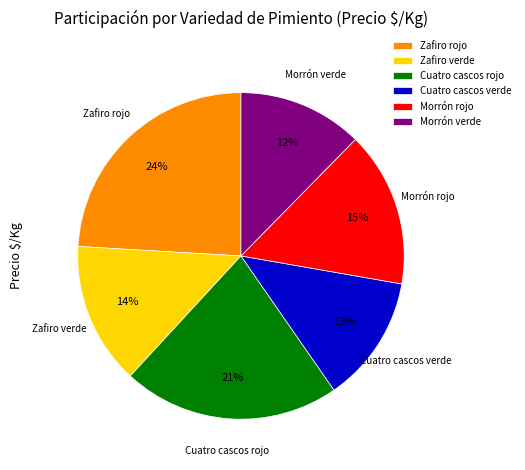

Which has a higher value, Morrón verde or Zafiro rojo?

Zafiro rojo